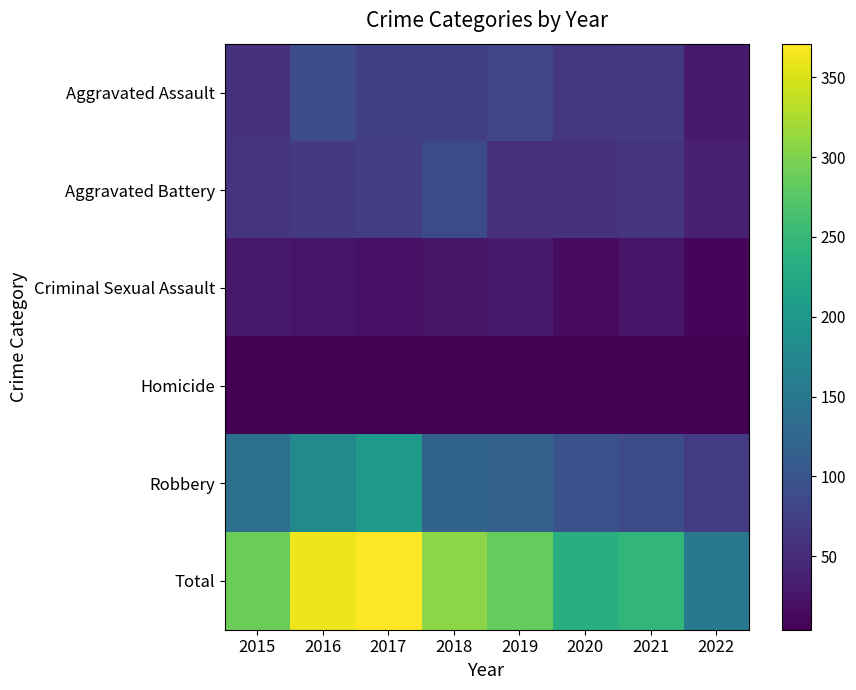

Which series changed the most between 2019 and 2020?

Total